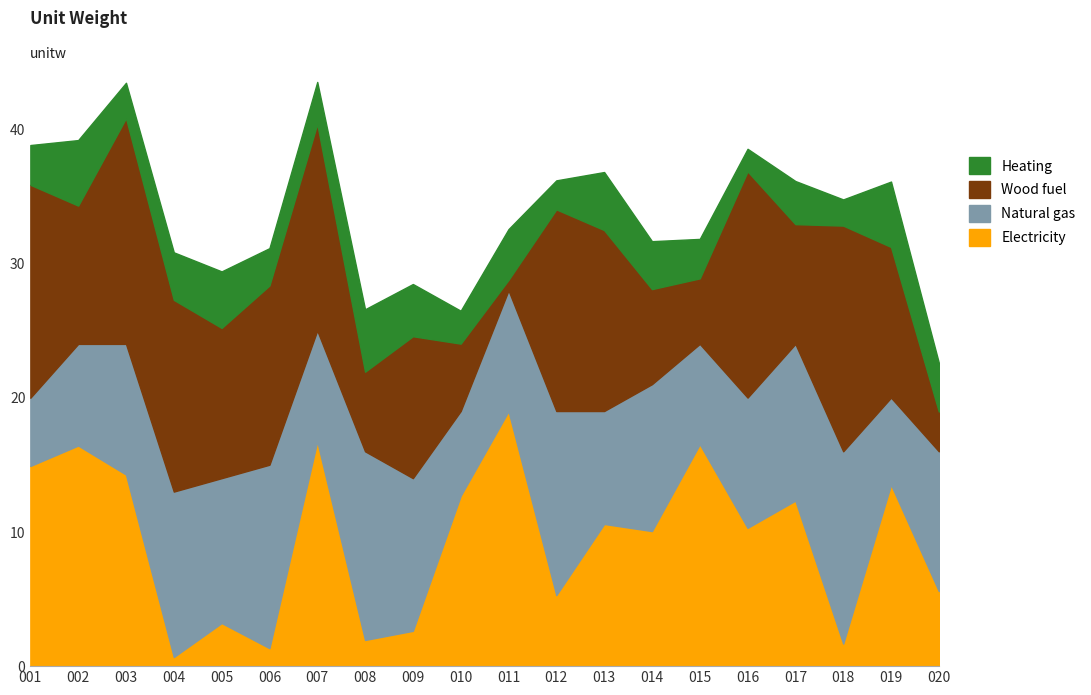

Count the number of data series in this chart.

4